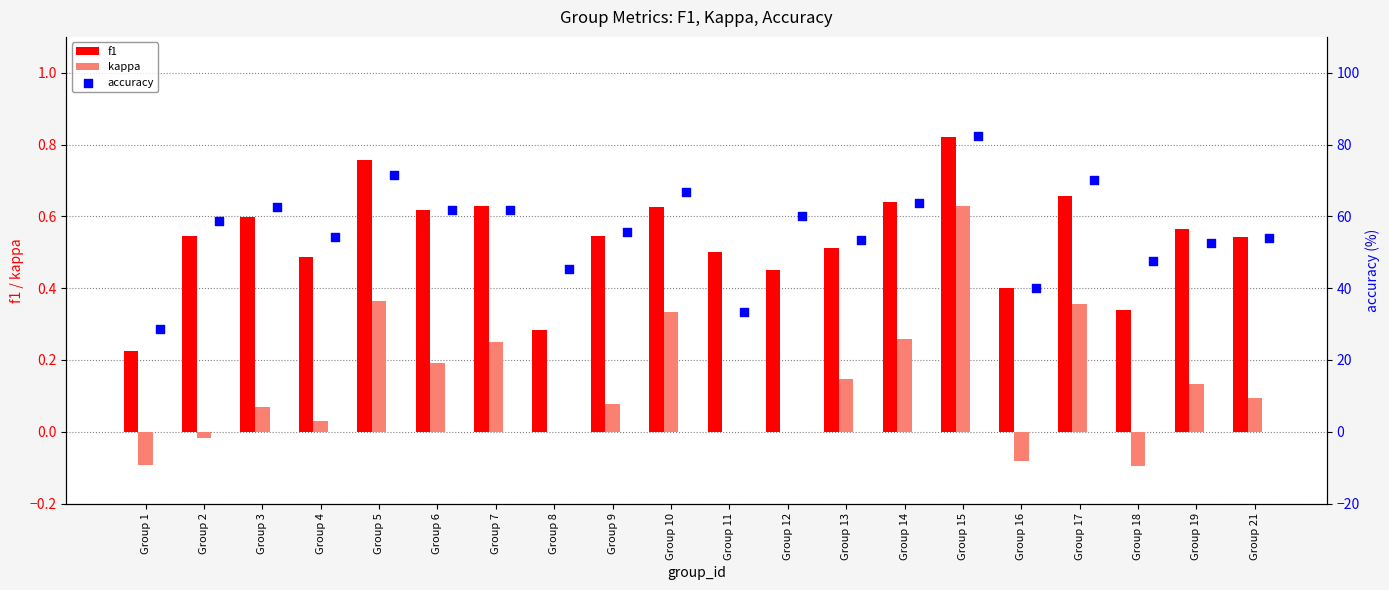

At how many categories does at least one series exceed 53?

14